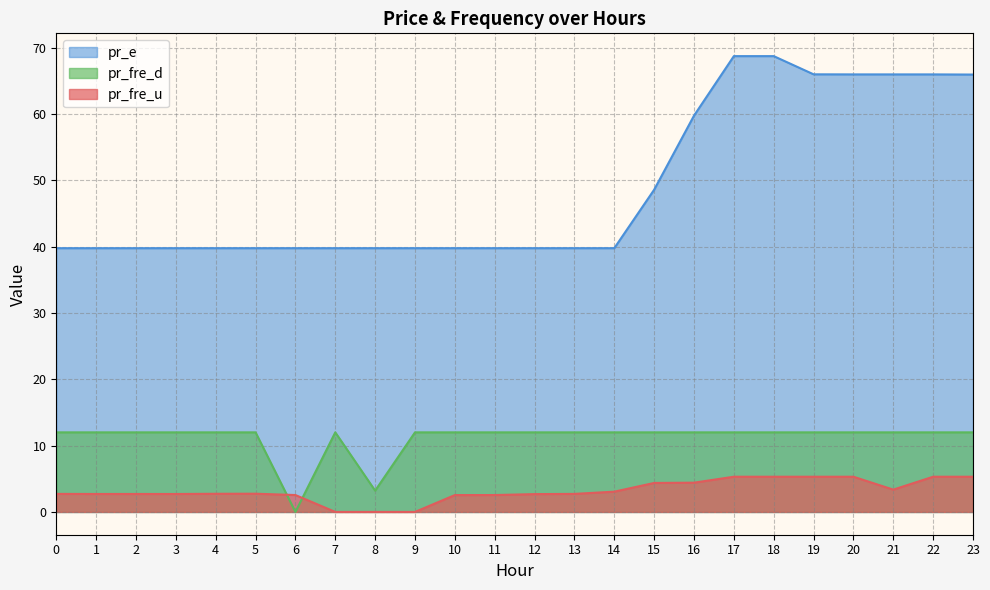

How many distinct data groups are displayed?

3